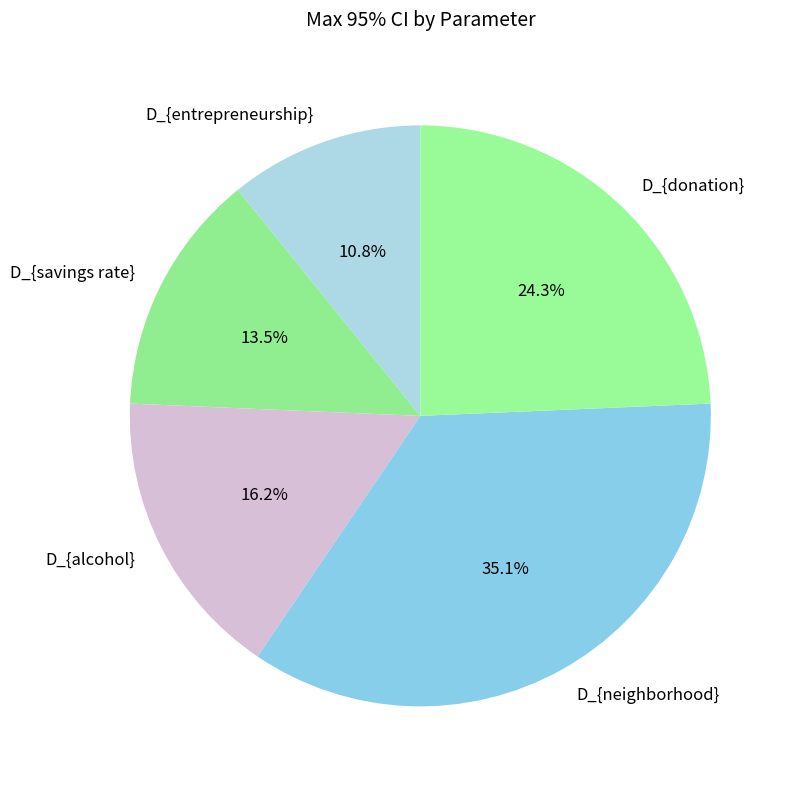

To the nearest percent, what is the combined percentage of D_{savings rate} and D_{donation}?

38%